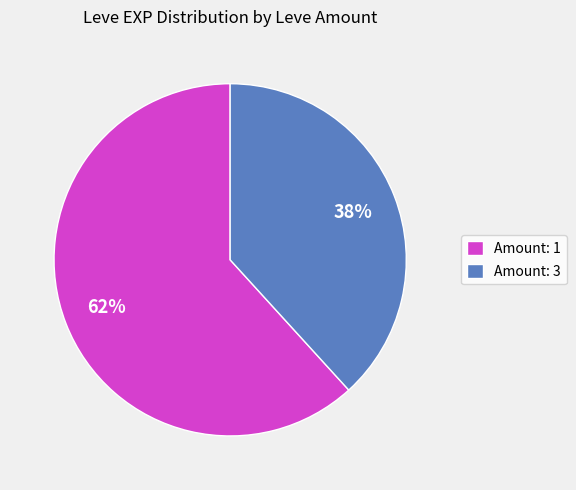

Which category has the smallest portion of the pie?

Amount: 3